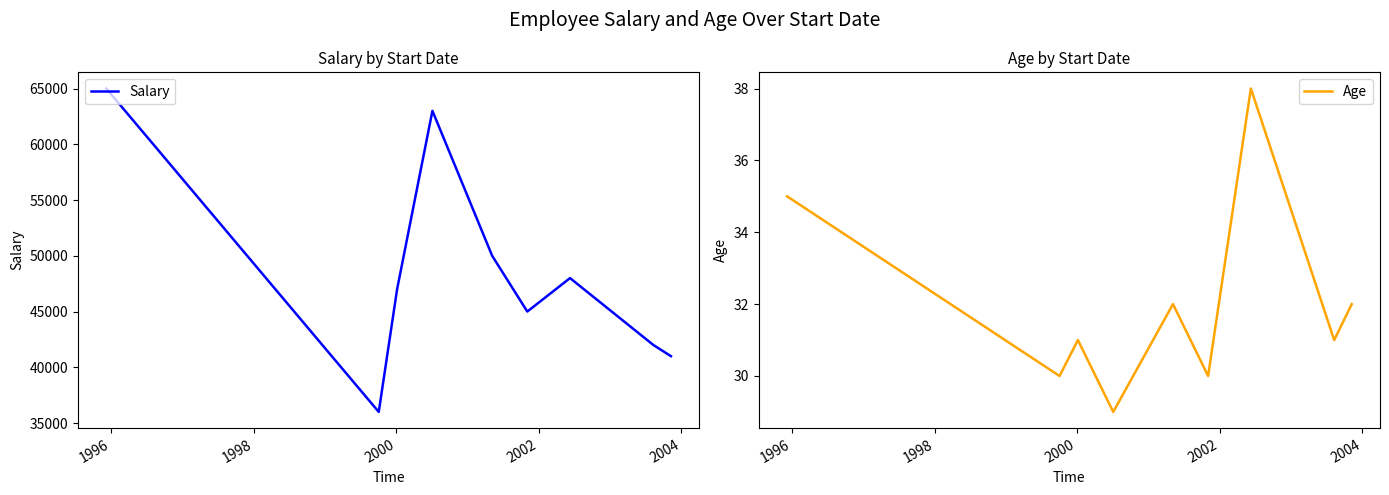

Which series has the widest spread of values?

Salary